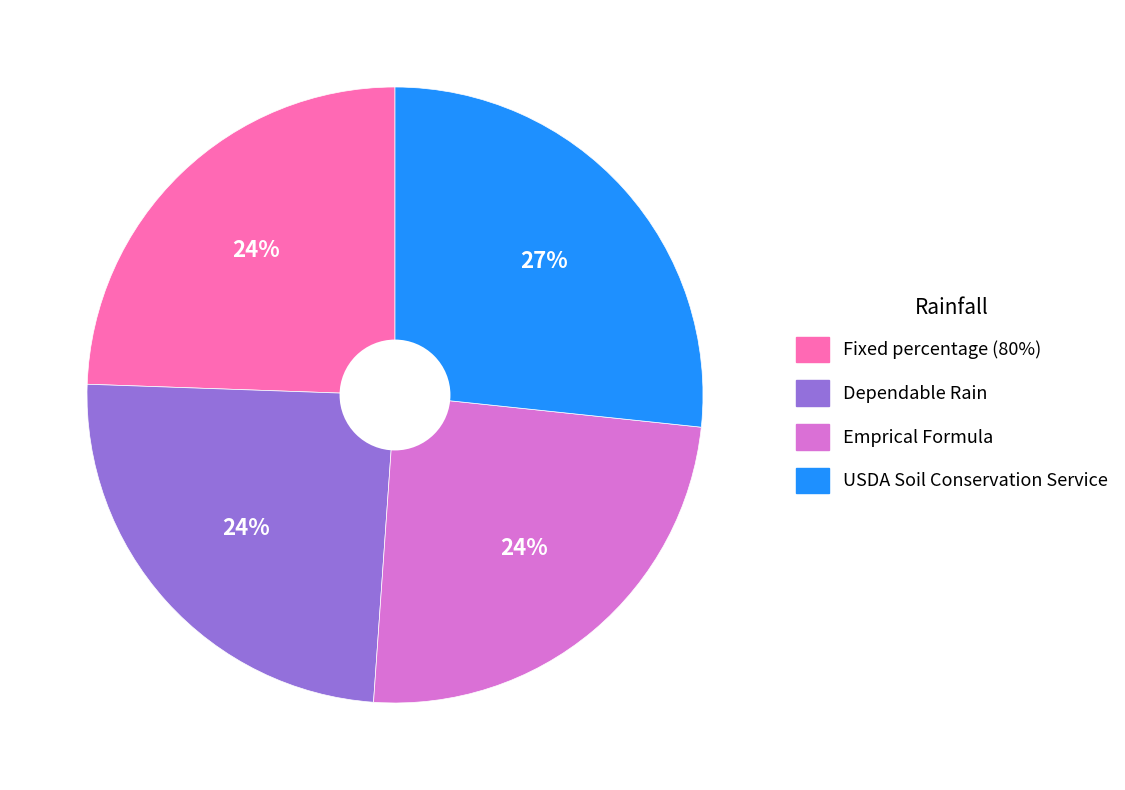

Count the number of slices in the pie.

4